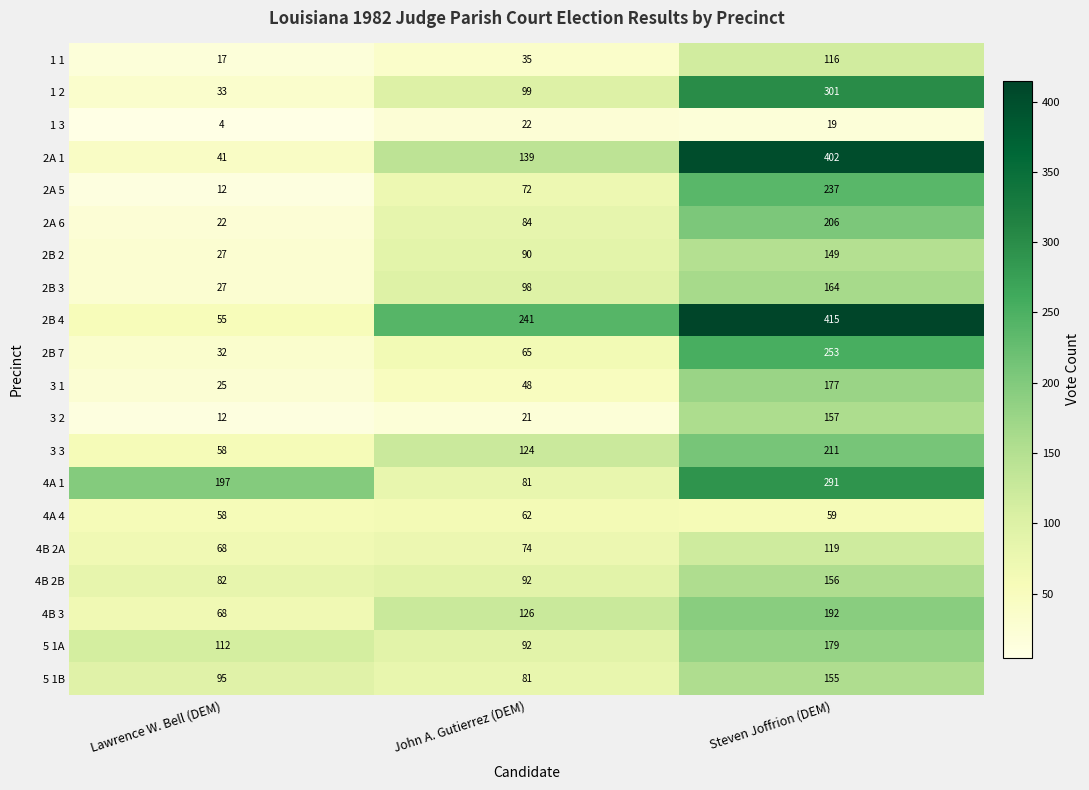

Which series has the largest range (max minus min)?

2A 1